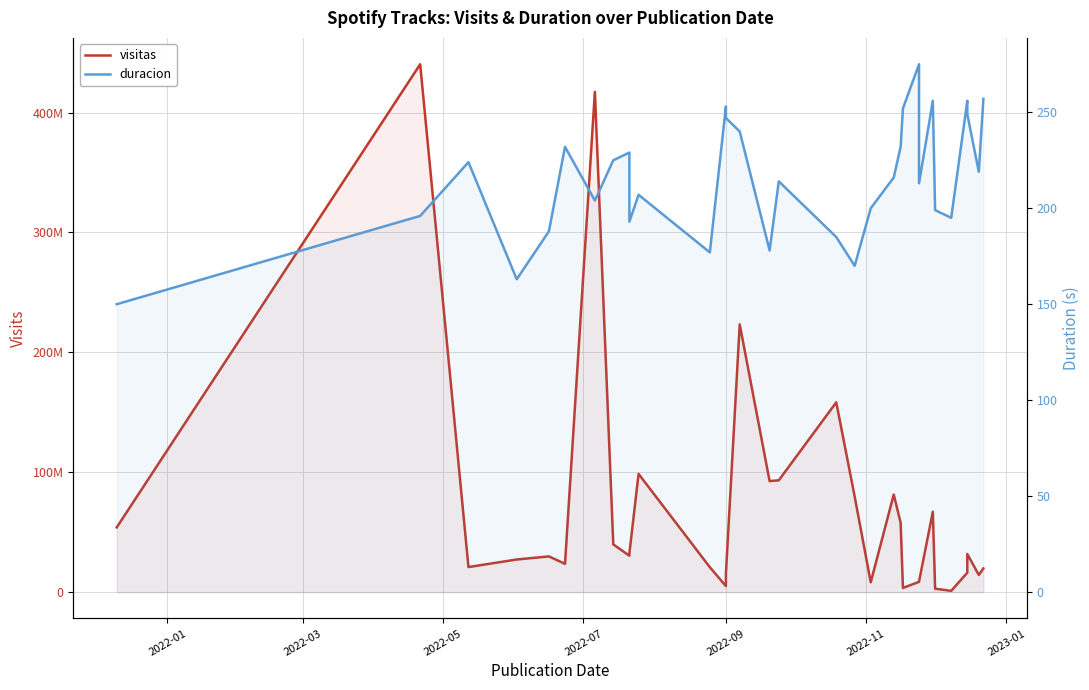

Where is the first local maximum for duracion?

2022-05